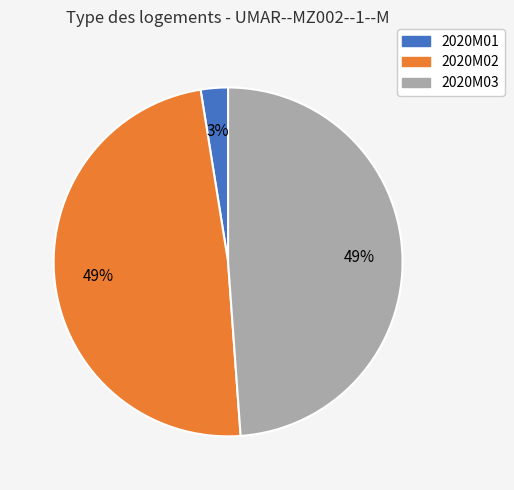

Does 2020M03 account for over 50% of the chart?

No